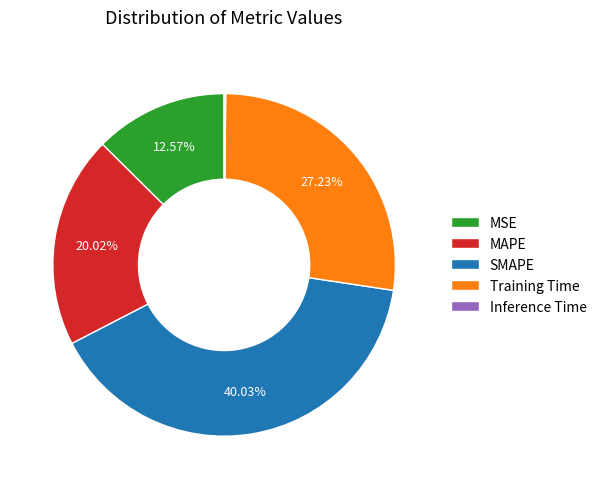

Approximately how many times larger is the value at Training Time compared to SMAPE?

0.7